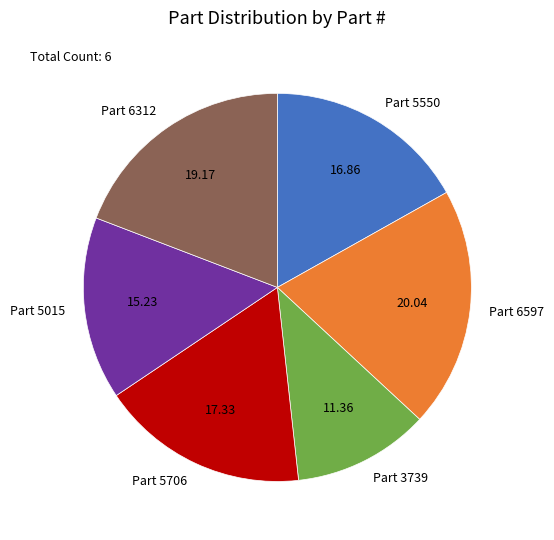

Combined, do Part 5550 and Part 5706 account for over 50%?

No